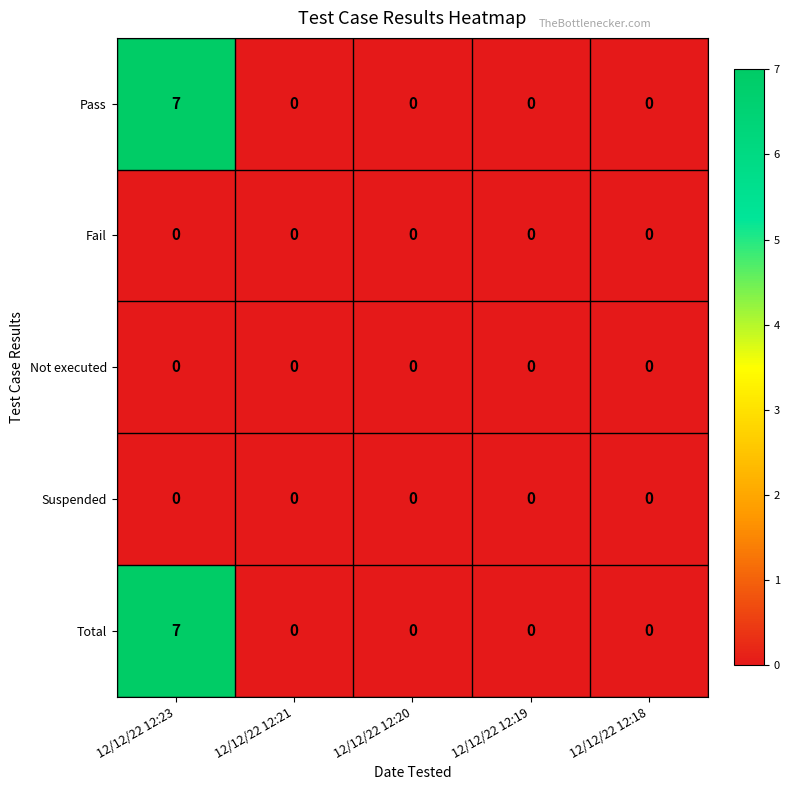

At which category is the sum across all series the highest?

12/12/22 12:23